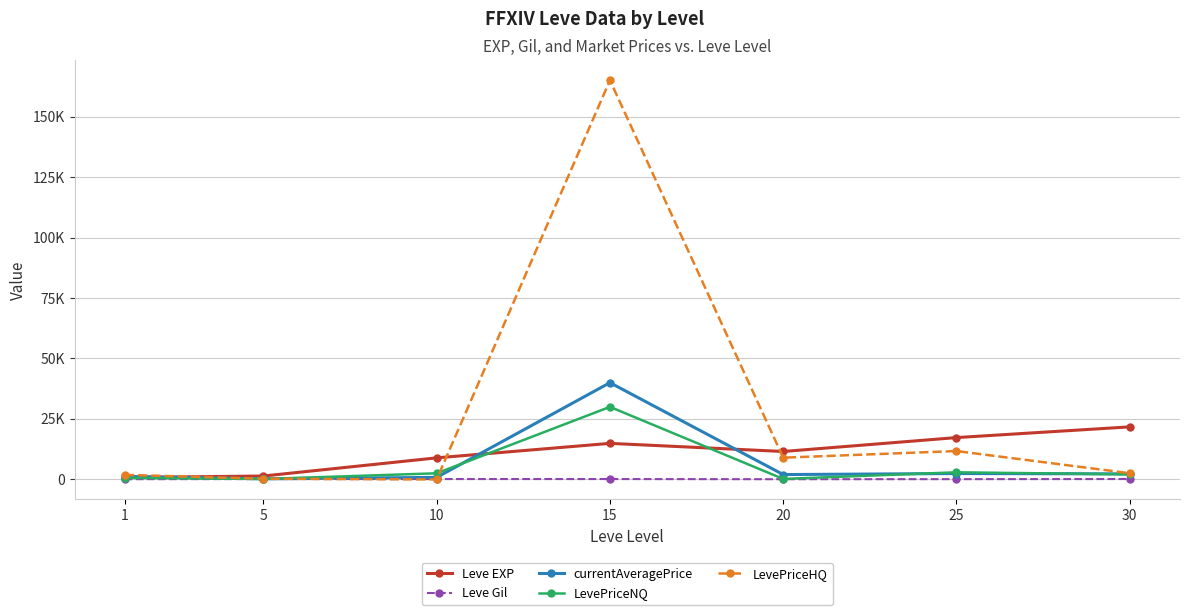

In Leve Gil, how many points are lower than both neighbors (excluding endpoints)?

1